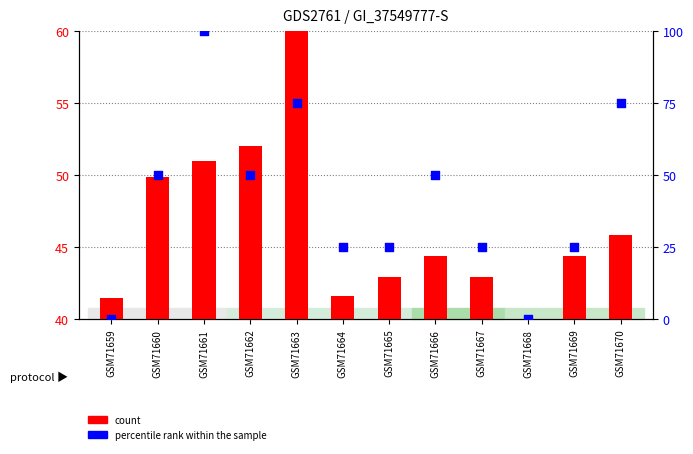

Which series has the largest Y range (max minus min)?

percentile rank within the sample